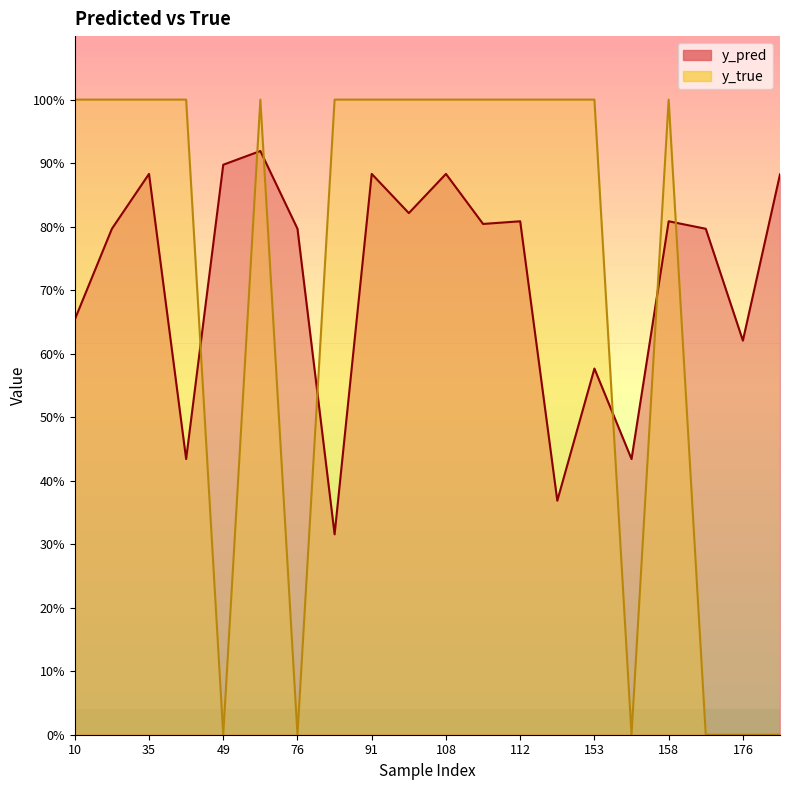

What is the value of the y_pred point at the 9th from the left?

0.9